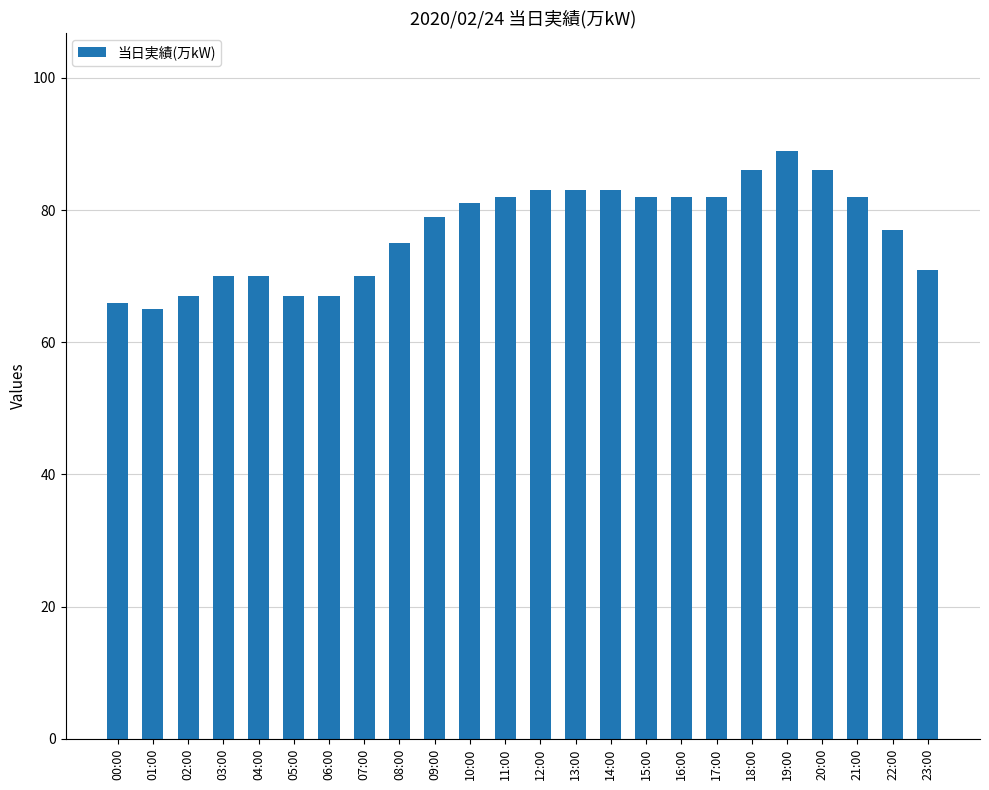

Reading right to left, what are all the values shown in this chart?

71	77	82	86	89	86	82	82	82	83	83	83	82	81	79	75	70	67	67	70	70	67	65	66